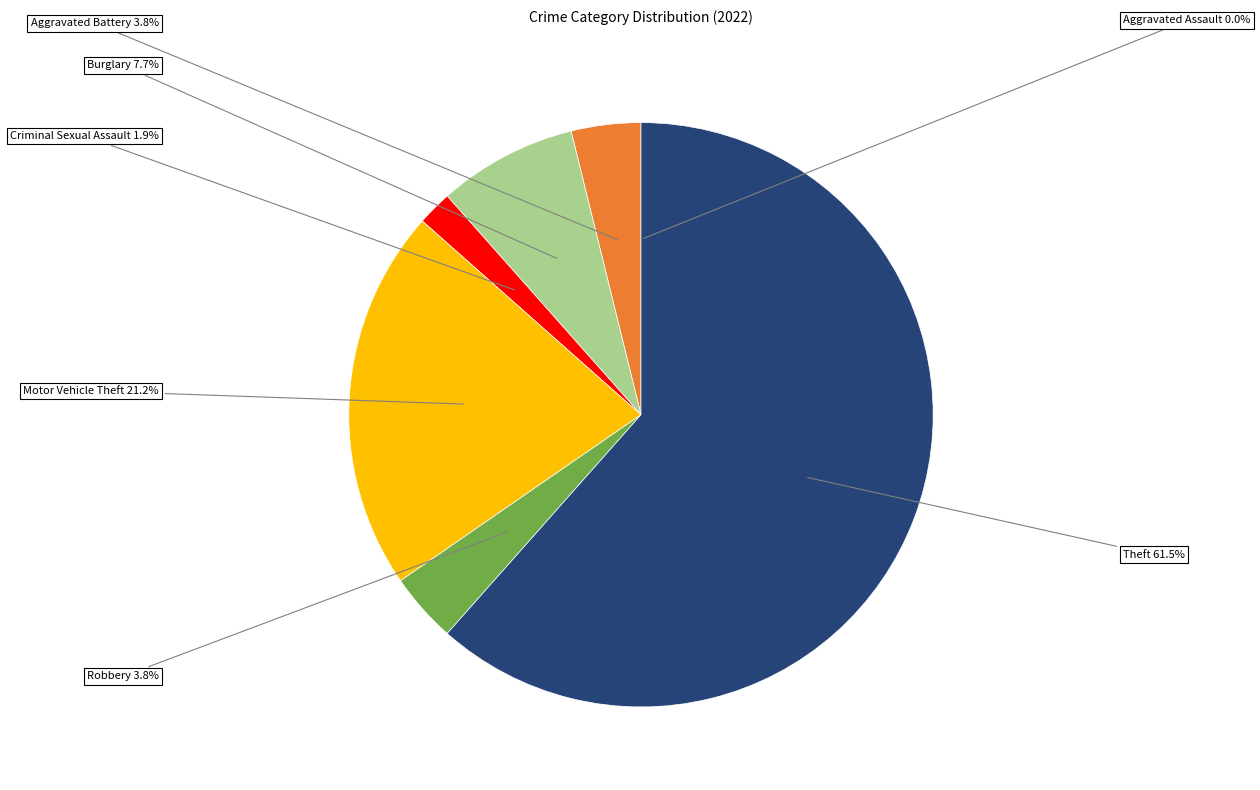

Which category has the biggest portion of the pie?

Theft